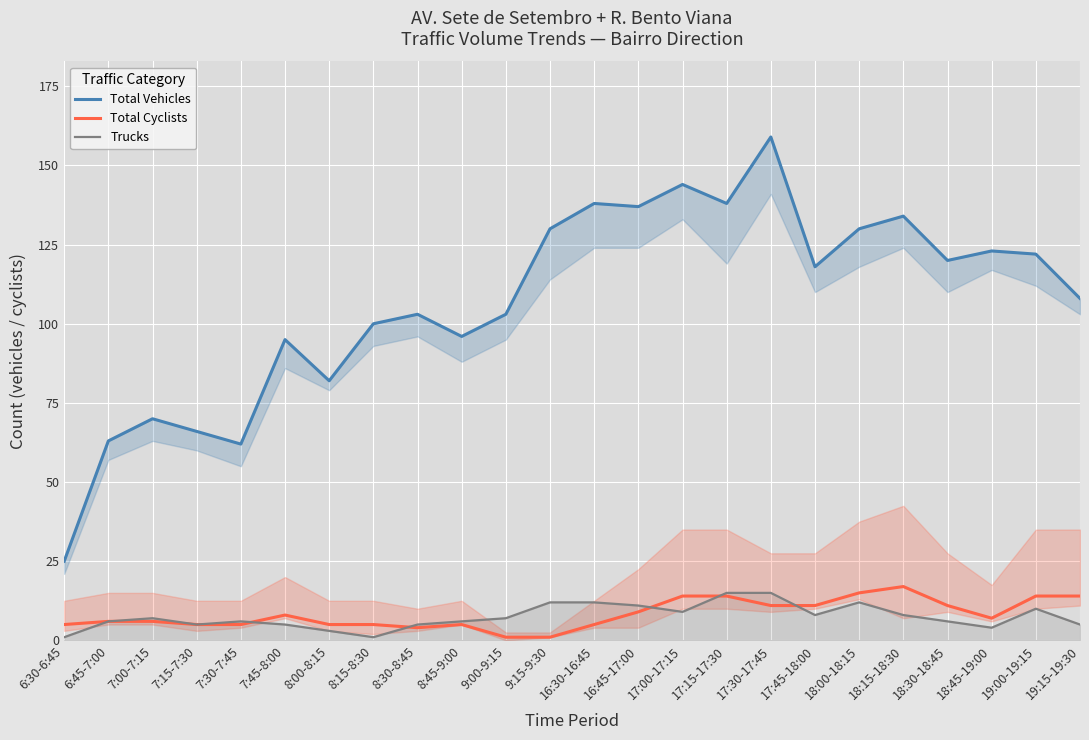

Does the chart display data point markers on the line(s)?

No